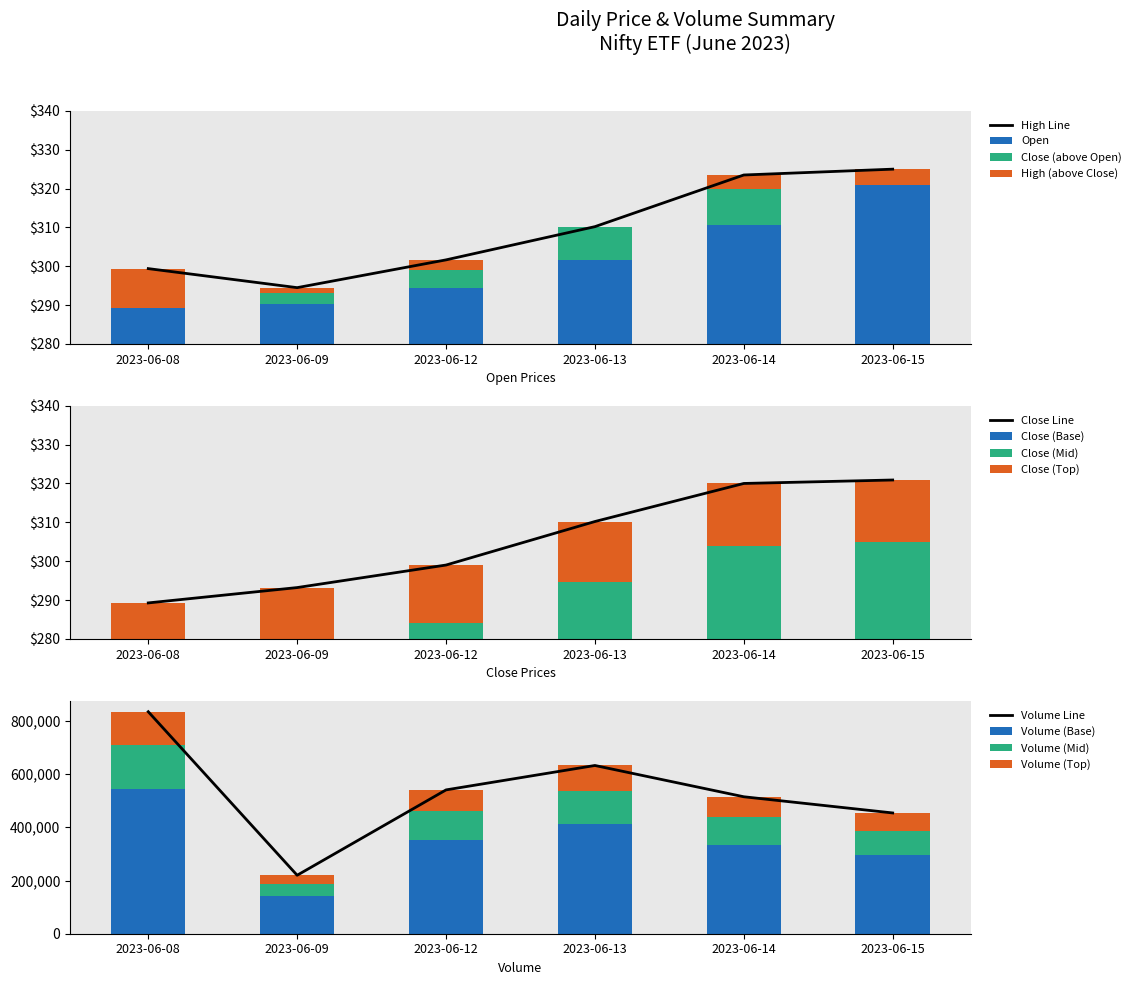

What is the minimum value shown in the chart?

289.2